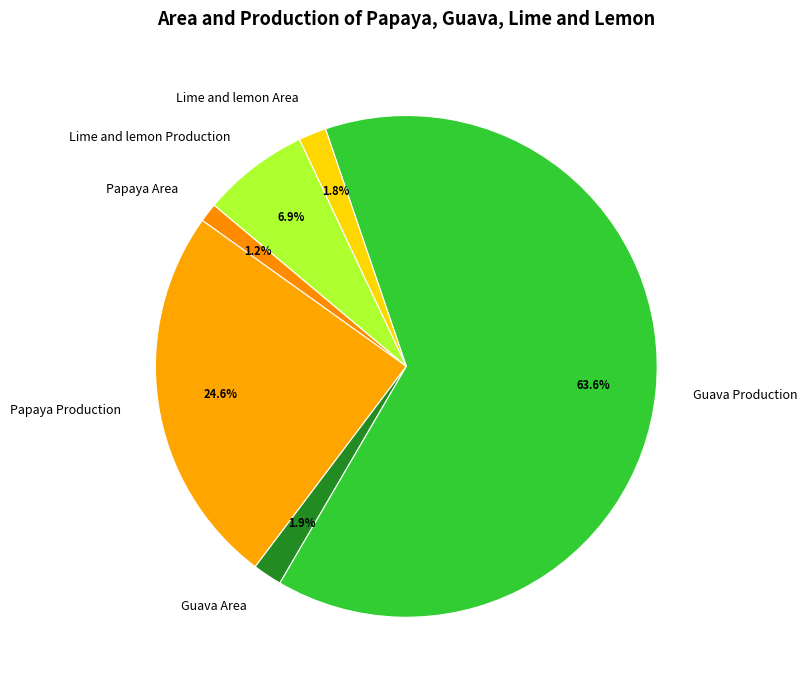

Is there any slice that represents more than half of the pie?

Yes